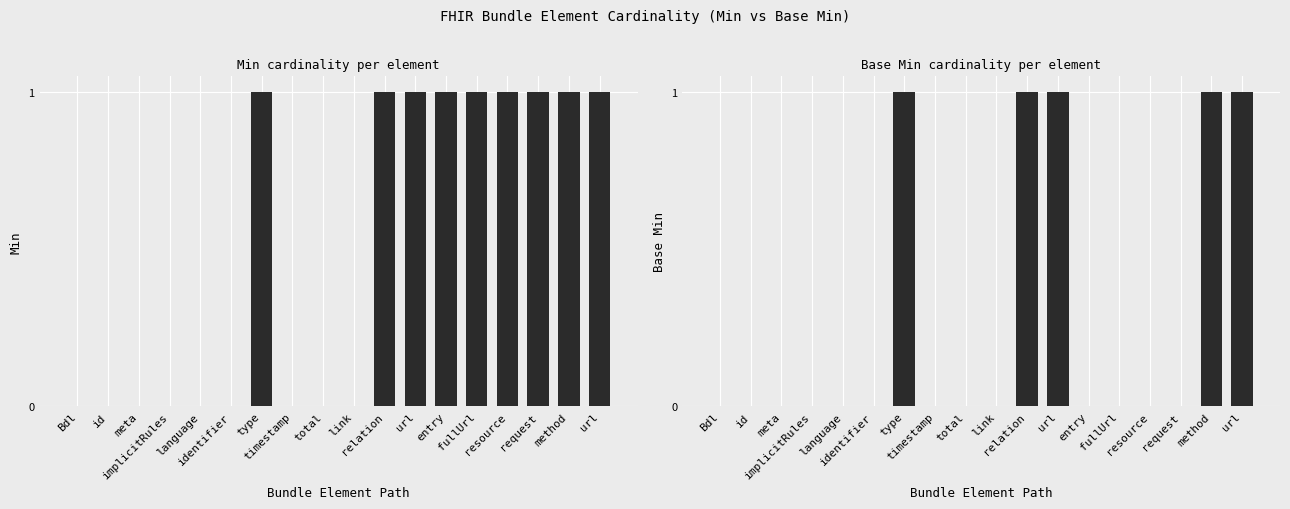

What are all the series names shown in the legend?

Min, Base Min